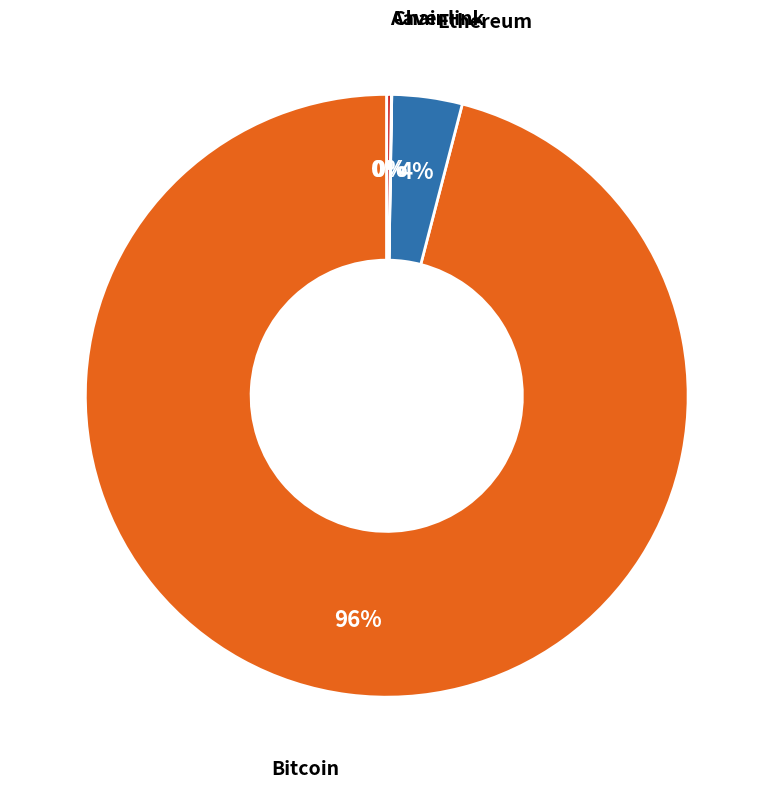

To the nearest percent, what is the average slice percentage?

25%